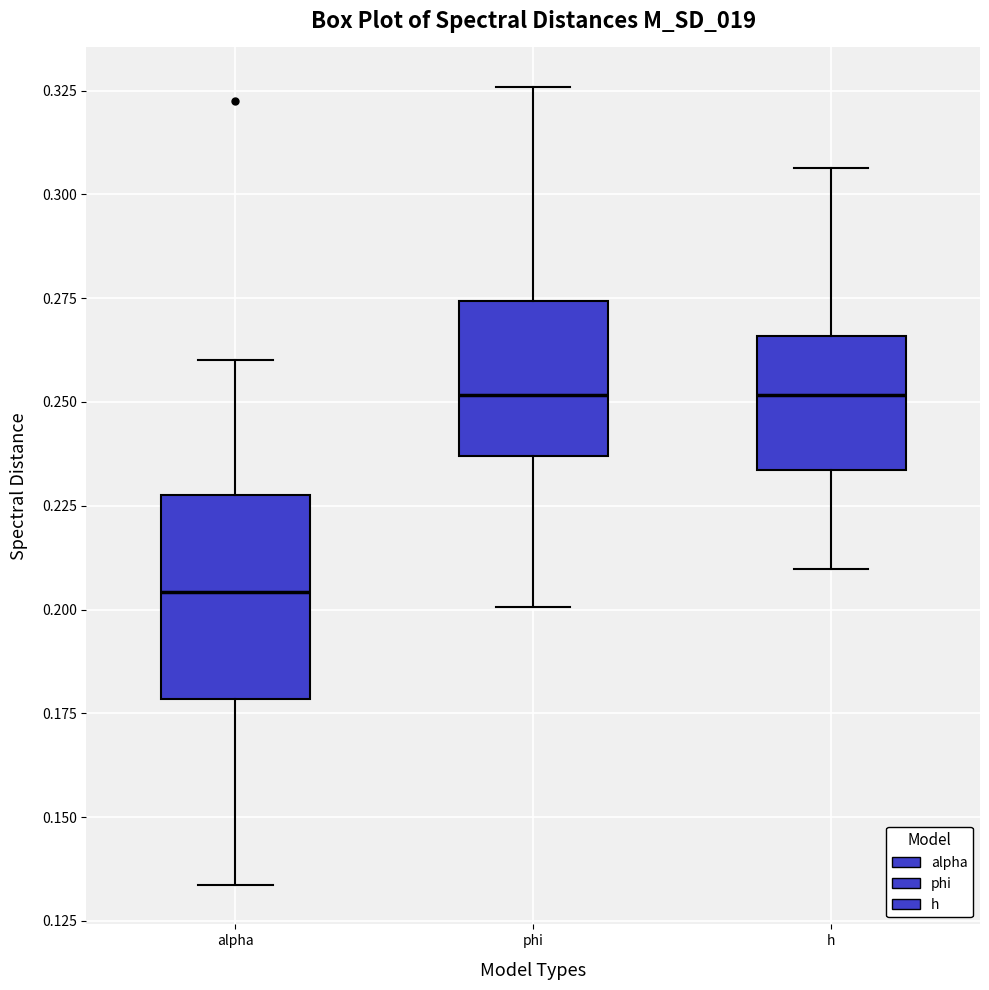

Where does the lower whisker of the box for phi end on the y-axis? The values are not printed on the chart, so give them approximately, as read against the axis.

0.200